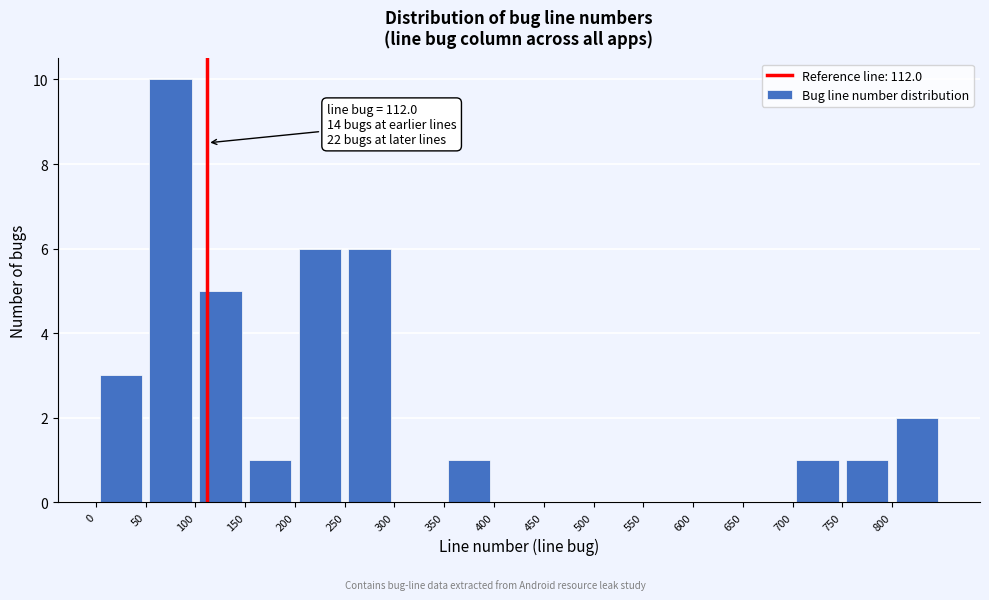

Over which range of the x-axis is the bar tallest?

50 to 100